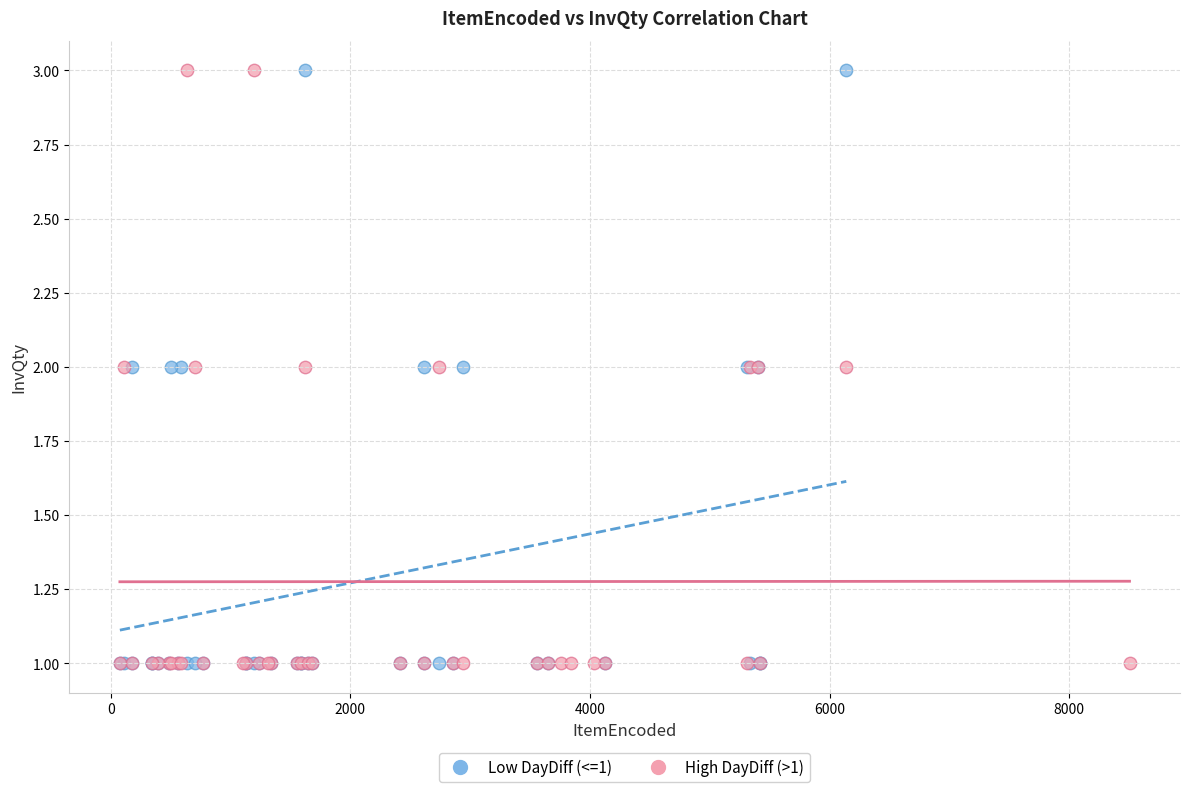

What are all the series names shown in the legend?

Low DayDiff (<=1), High DayDiff (>1)